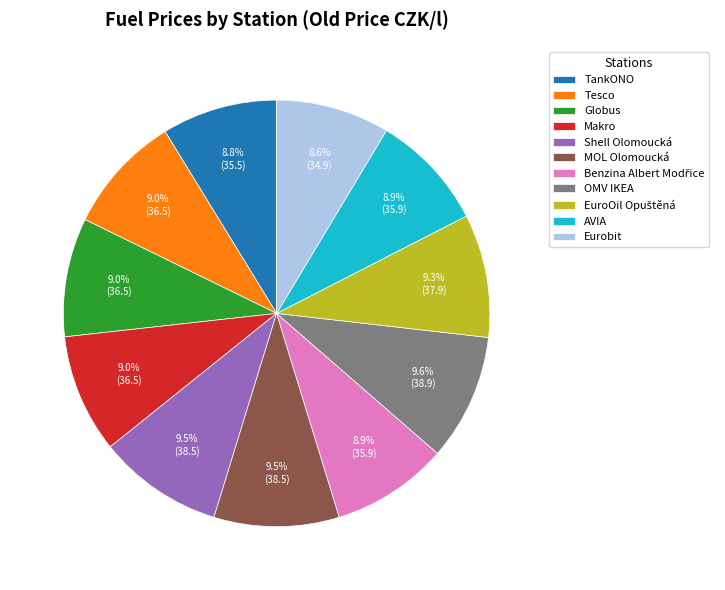

What portion of the pie excludes OMV IKEA?

90.4%